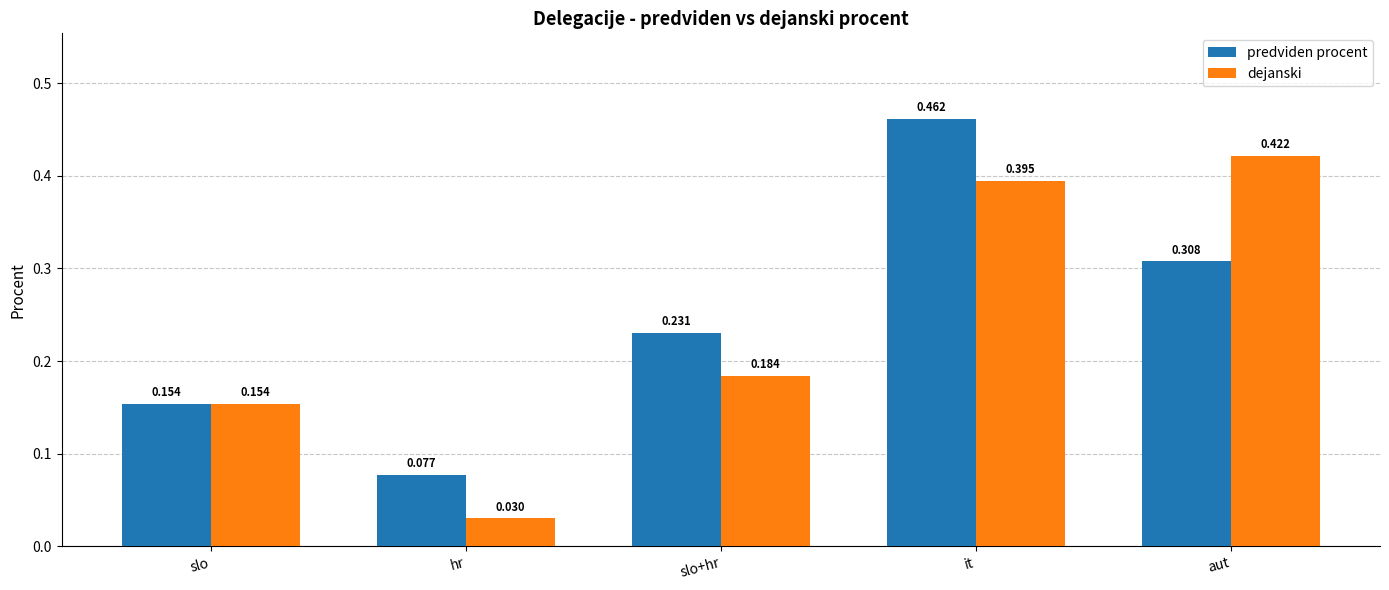

Which series has the largest range (max minus min)?

dejanski